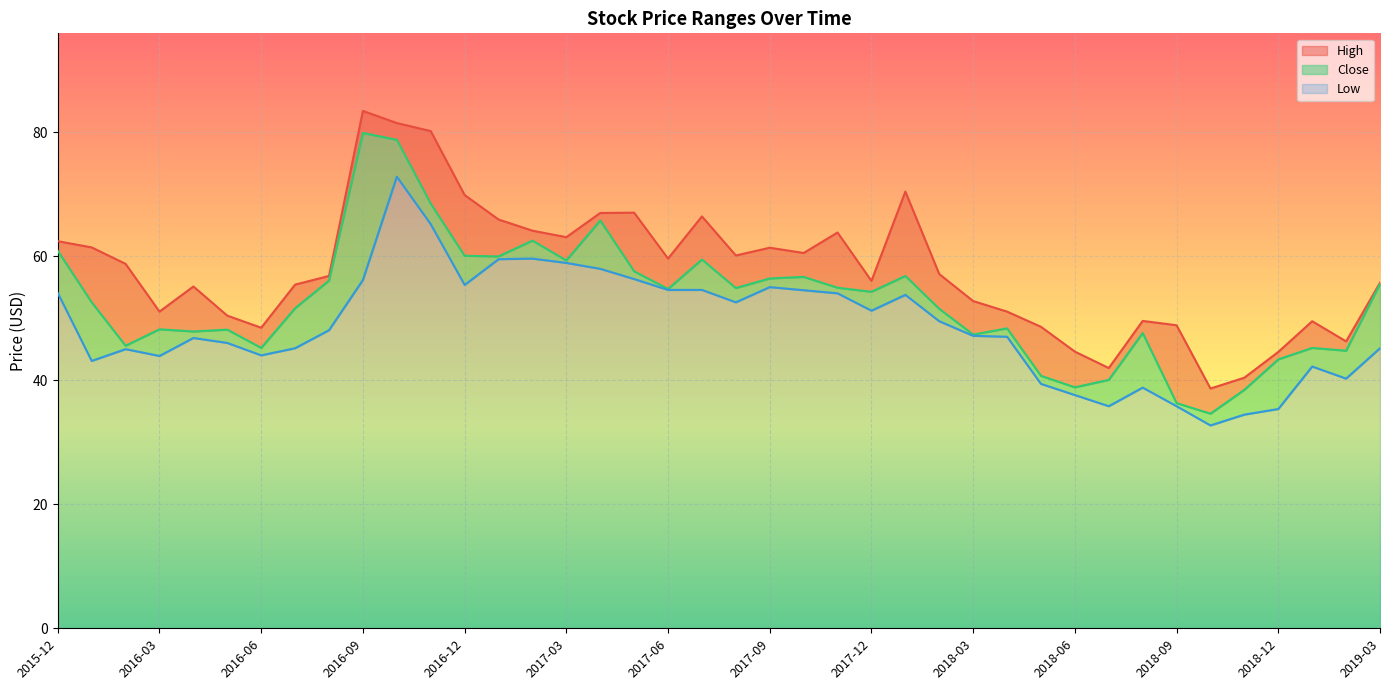

The Low series shows 59.6 at 2017-02. True or false?

True